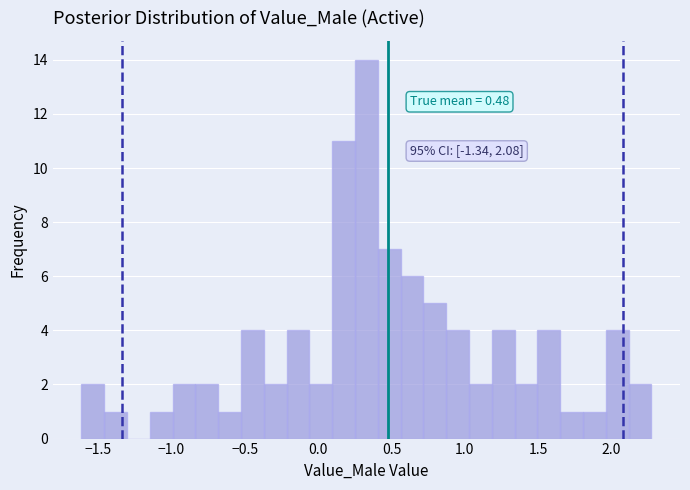

Around what value on the x-axis is the tallest bar? Give the approximate position of its centre, as read against the axis.

0.35